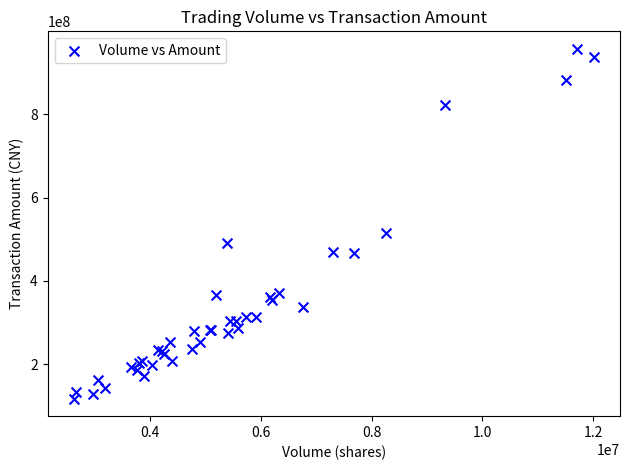

What Y value in the scatter plot is closest to 537176503?

515069391.9